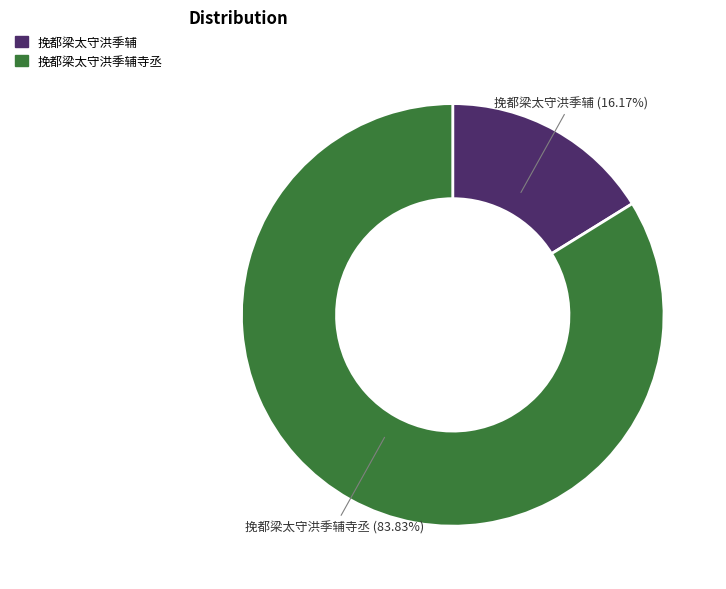

How many slices are in this pie chart?

2